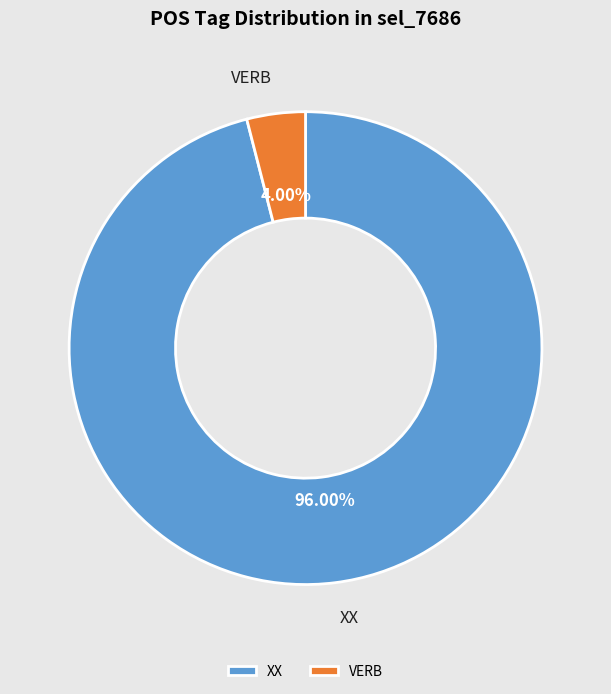

What is the largest slice in the pie chart?

XX